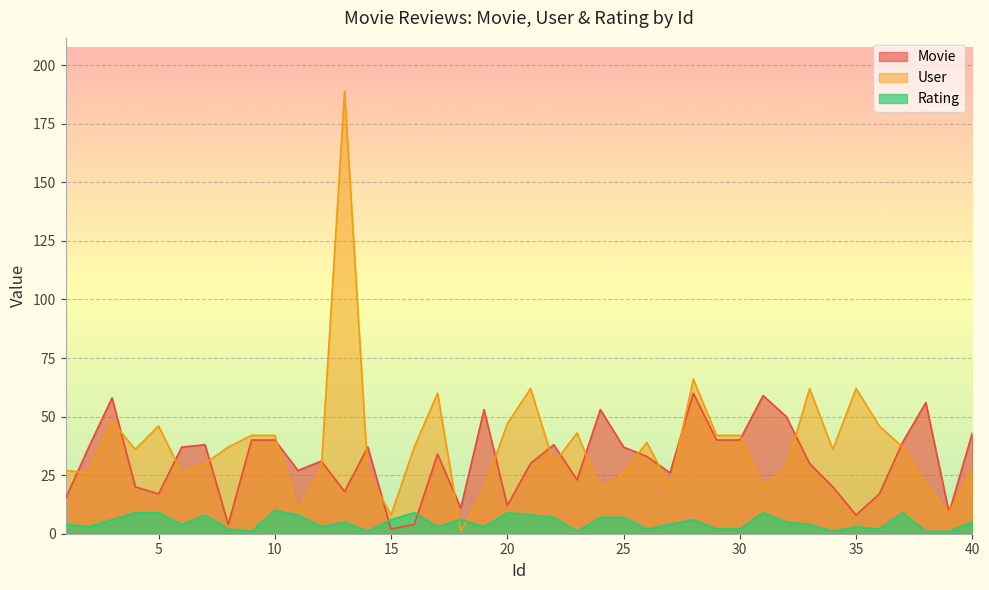

At which label is Movie closest to 31?

12